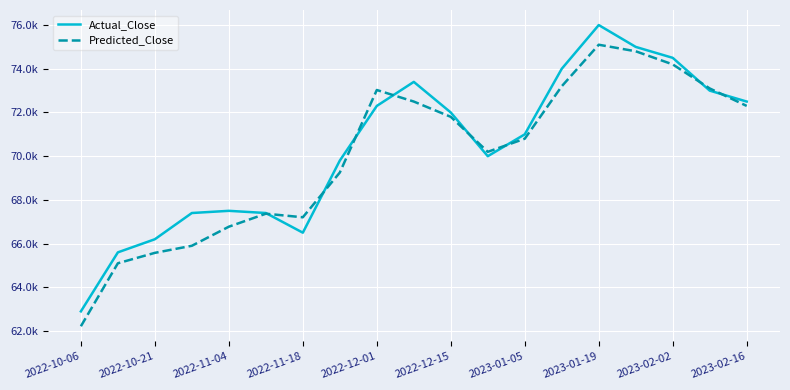

Which series has the largest range (max minus min)?

Actual_Close